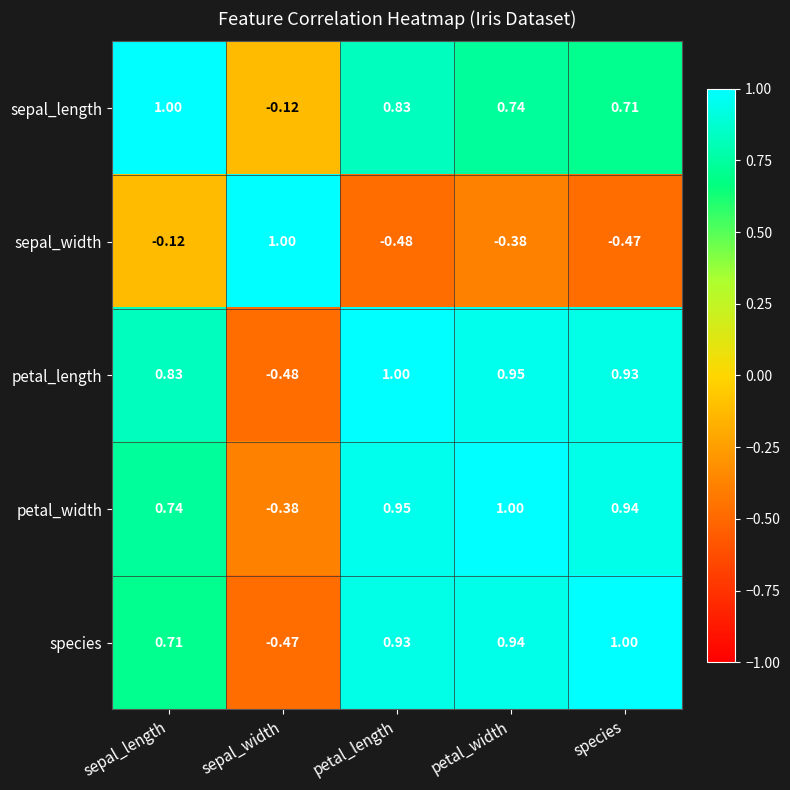

At which category is the sum across all series the highest?

petal_width